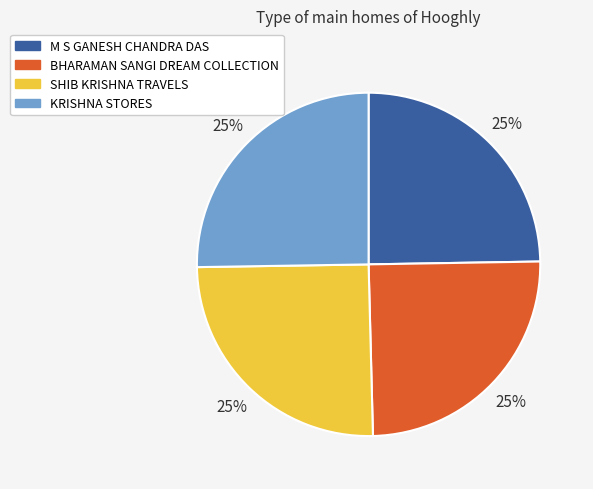

To the nearest percent, what portion does SHIB KRISHNA TRAVELS represent?

25%